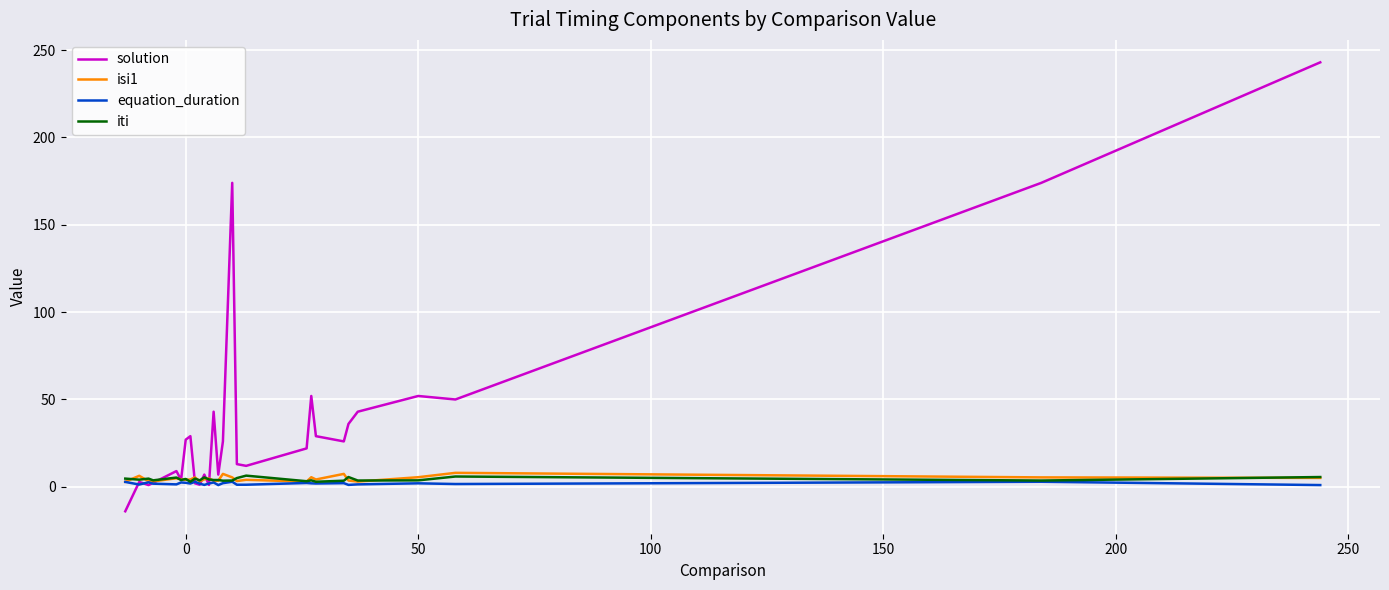

What is the maximum value for iti?

6.4